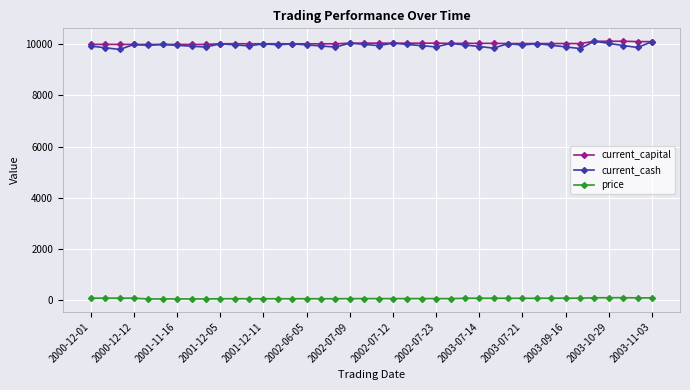

What is the value of the current_cash point at the 7th from the left?

9963.6